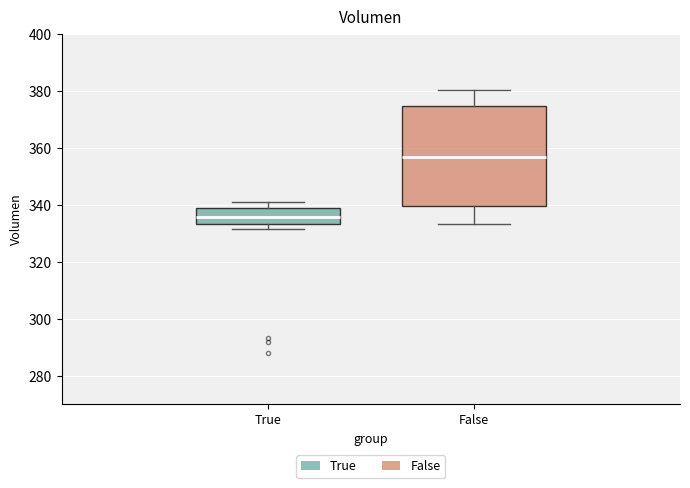

Which box's median line is the lowest?

True